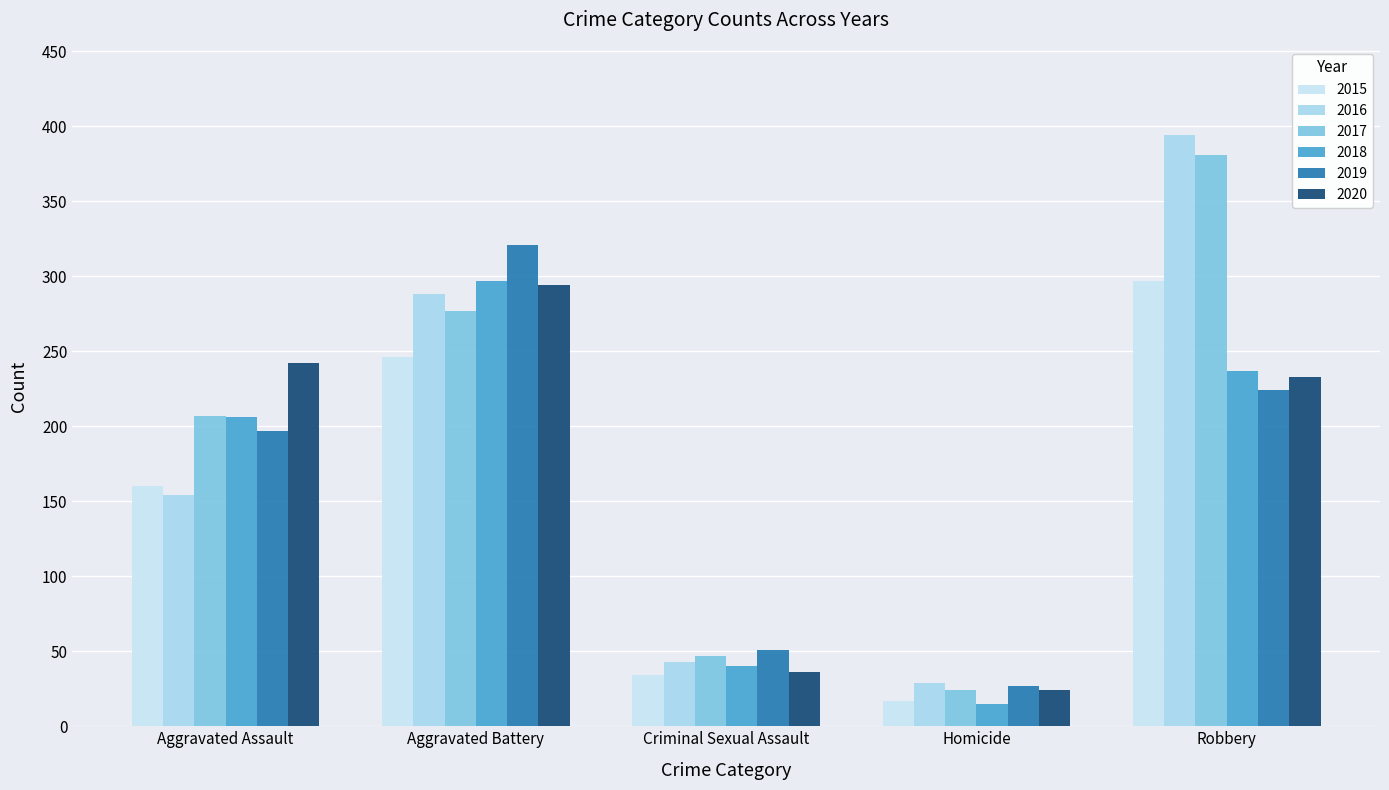

How many series are shown in this chart?

6